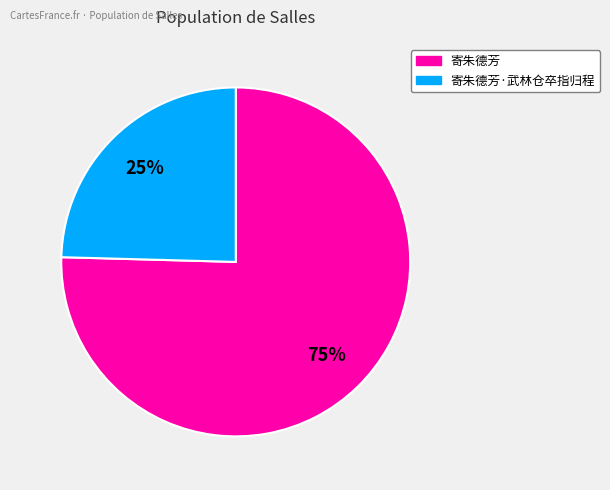

Is there a majority slice in this chart?

Yes